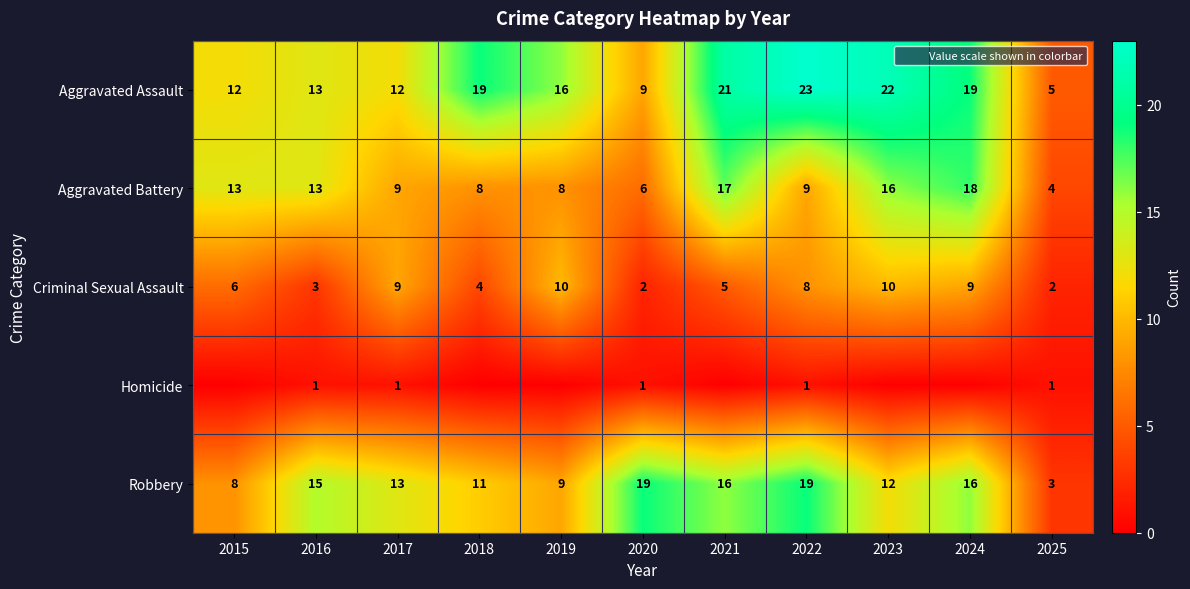

Between 2016 and 2024, which is larger?

2024